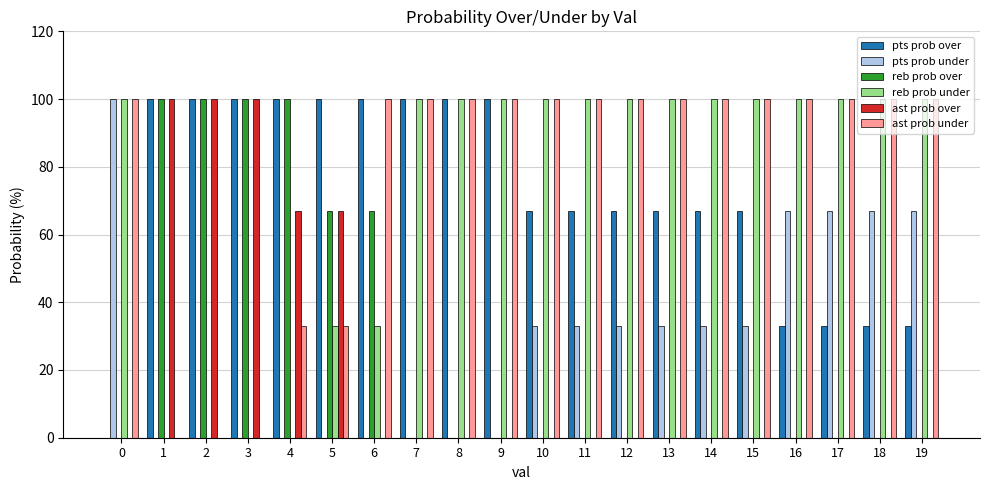

Is it true that ast prob under equals 15 at 5?

False